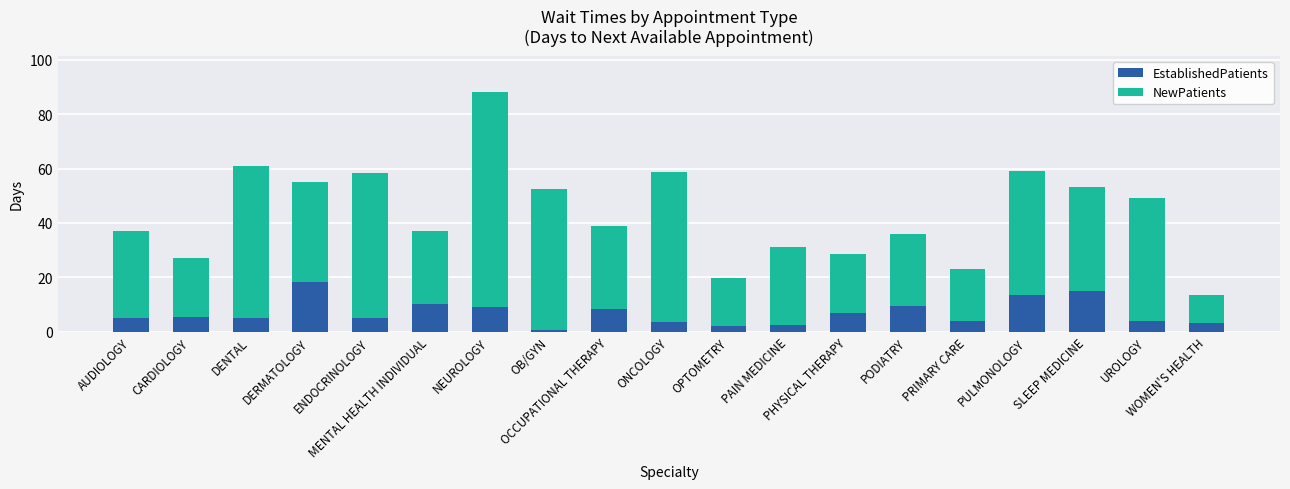

What is the difference between the maximum and second lowest values in the EstablishedPatients series?

16.2